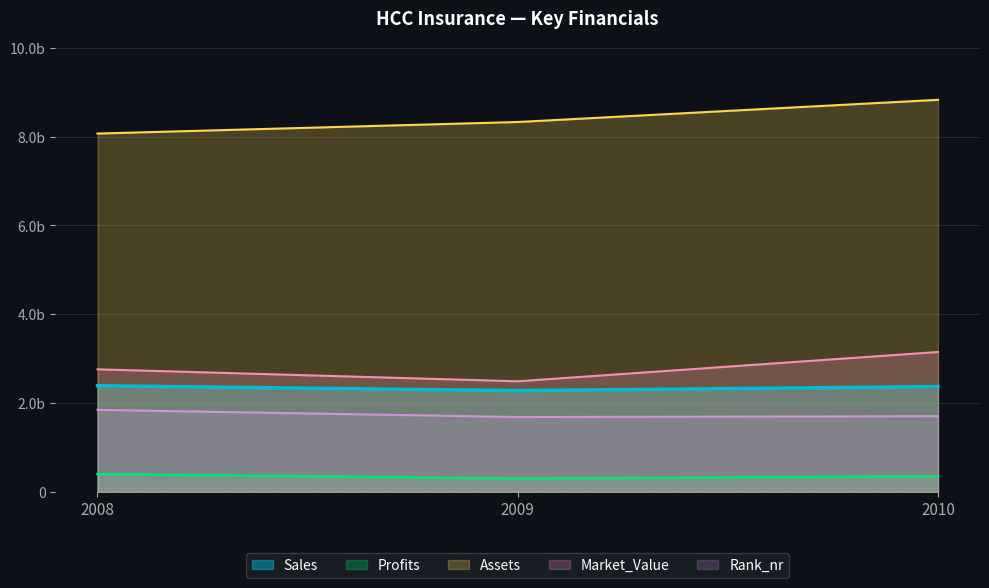

What is the sum of the Rank_nr values at 2010 and 2008?

3551